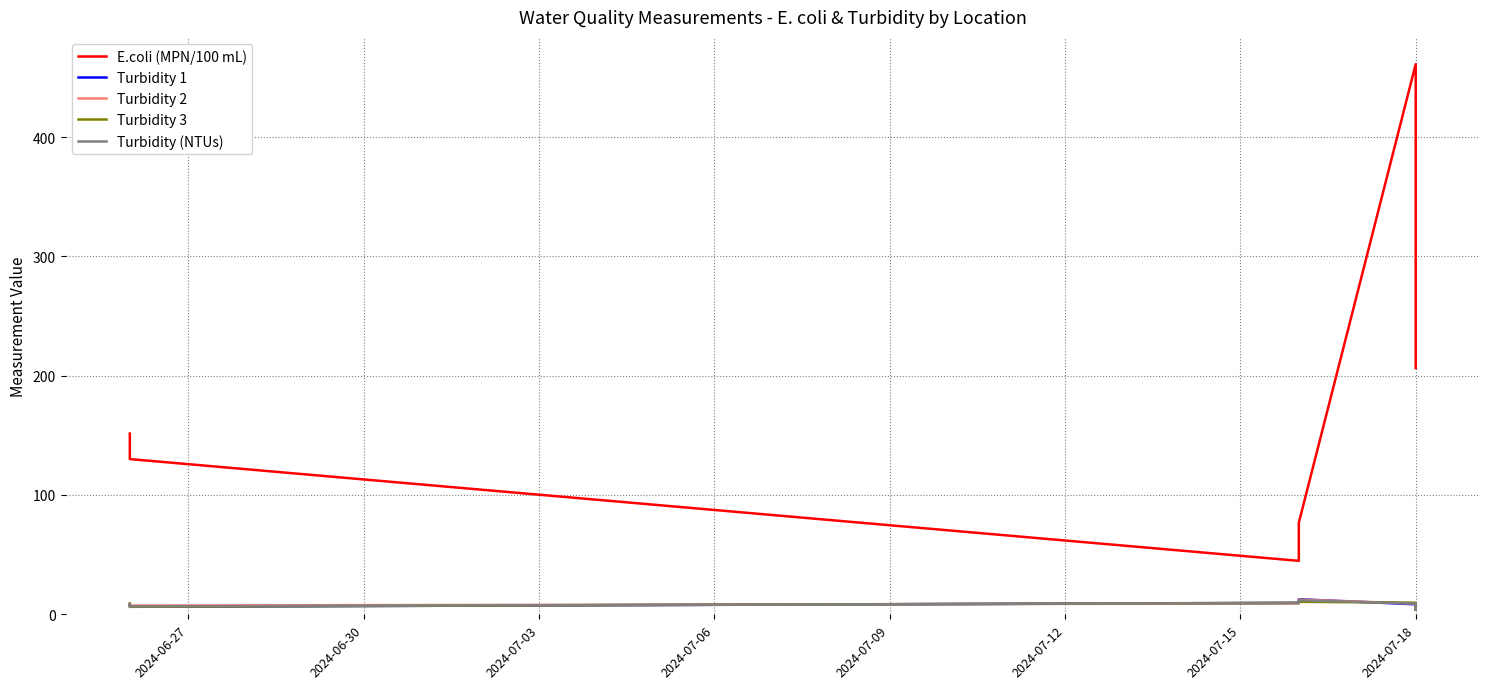

Rank the series by their maximum value, from lowest to highest.

Turbidity 3, Turbidity (NTUs), Turbidity 2, Turbidity 1, E.coli (MPN/100 mL)